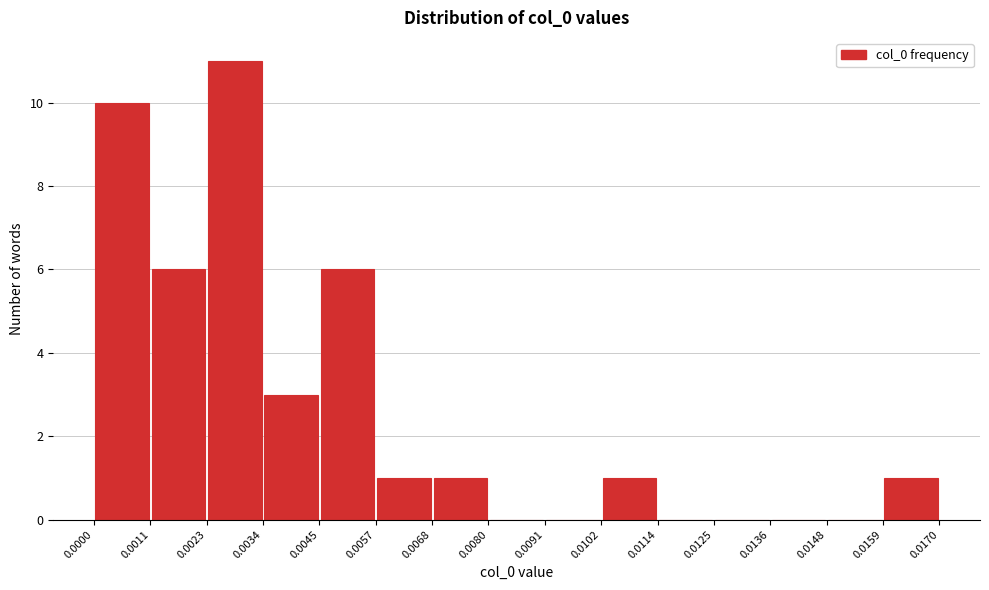

Reading left to right, transcribe this chart: for each bar, give the range it covers on the x-axis and its height. The values are not printed on the chart, so give them approximately, as read against the axis.

0.0000 to 0.0011: 10
0.0011 to 0.0023: 6
0.0023 to 0.0034: 11
0.0034 to 0.0045: 3
0.0045 to 0.0057: 6
0.0057 to 0.0068: 1
0.0068 to 0.0080: 1
0.0080 to 0.0091: 0
0.0091 to 0.0102: 0
0.0102 to 0.0114: 1
0.0114 to 0.0125: 0
0.0125 to 0.0136: 0
0.0136 to 0.0148: 0
0.0148 to 0.0159: 0
0.0159 to 0.0170: 1